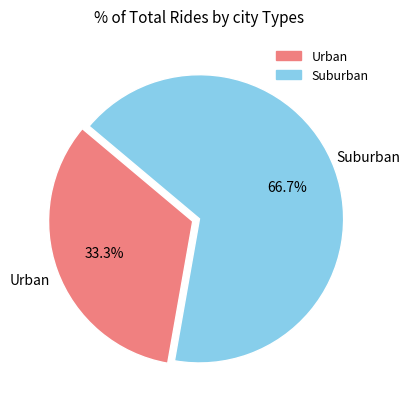

Is there a majority slice in this chart?

Yes